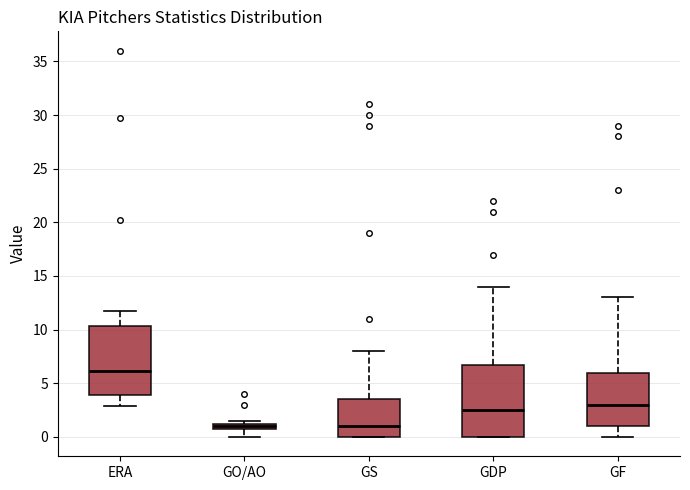

Which box's median line is the highest?

ERA